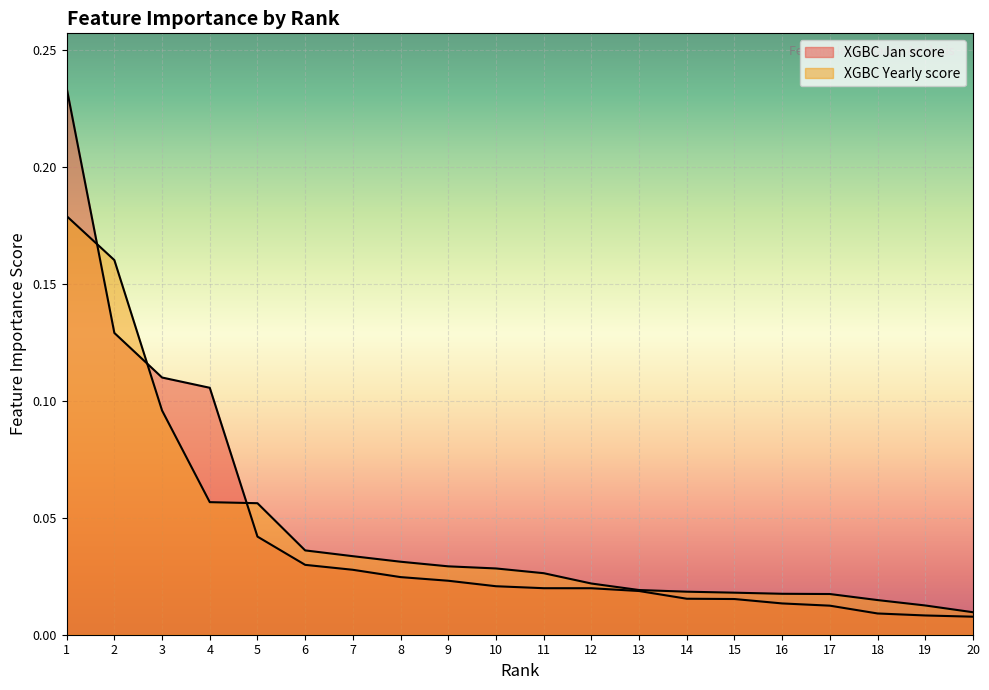

What is the difference between the XGBC Yearly score values at 3 and 19?

0.1